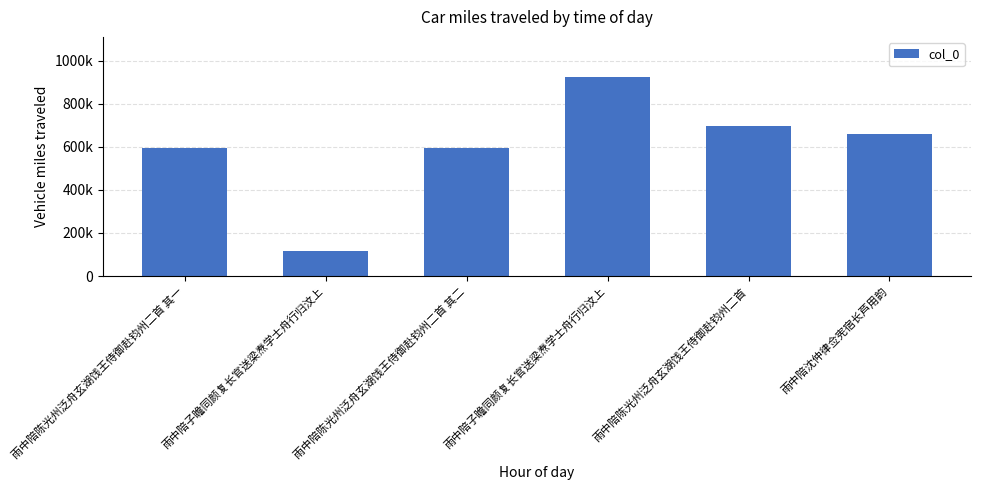

Rank the categories by value from lowest to highest.

雨中陪子瞻同颜复长官送梁焘学士舟行归汶上, 雨中陪陈光州泛舟玄湖饯王侍御赴钧州二首 其一, 雨中陪陈光州泛舟玄湖饯王侍御赴钧州二首 其二, 雨中陪沈仲律佥宪宿长芦用韵, 雨中陪陈光州泛舟玄湖饯王侍御赴钧州二首, 雨中陪子瞻同颜复长官送梁焘学士舟行归汶上